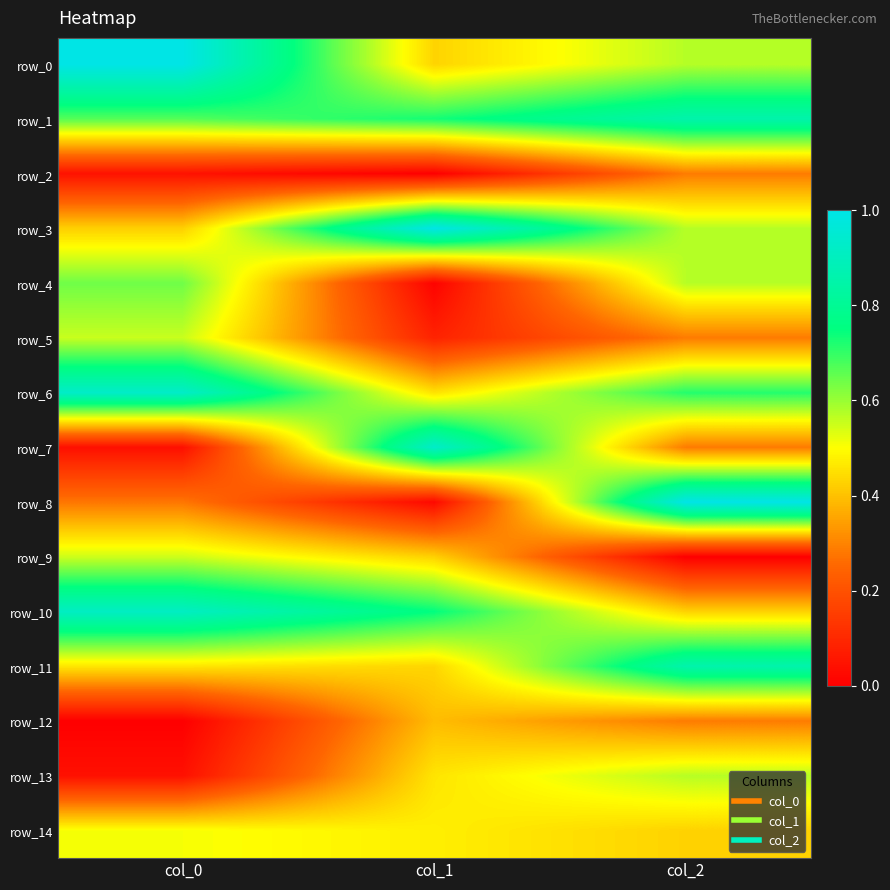

Which has a higher value, col_0 or col_2?

col_0